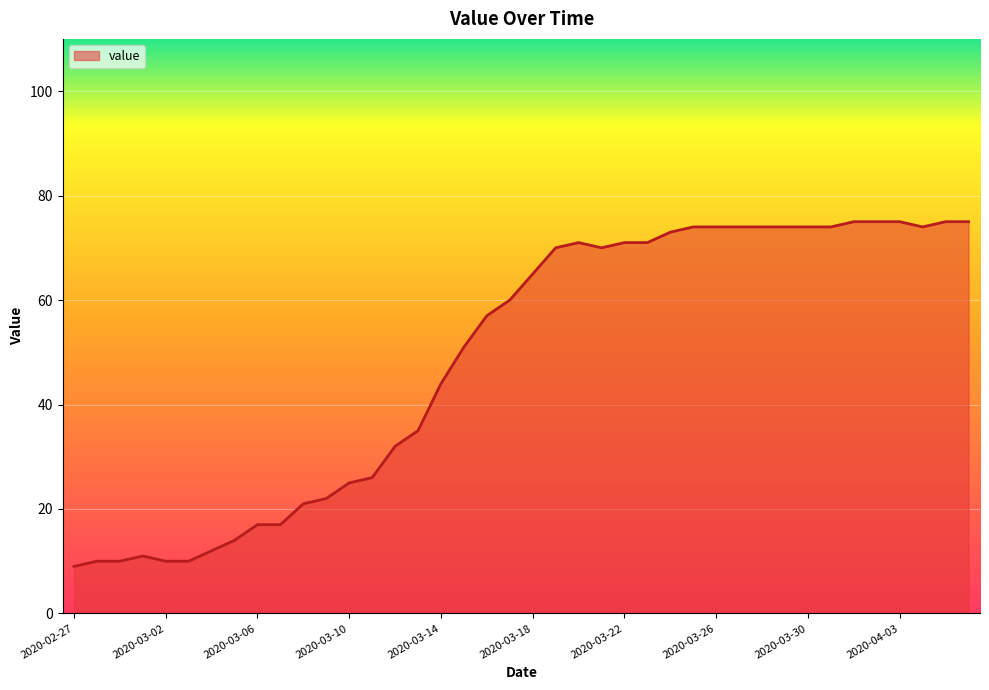

What is the difference between the maximum and minimum values?

66